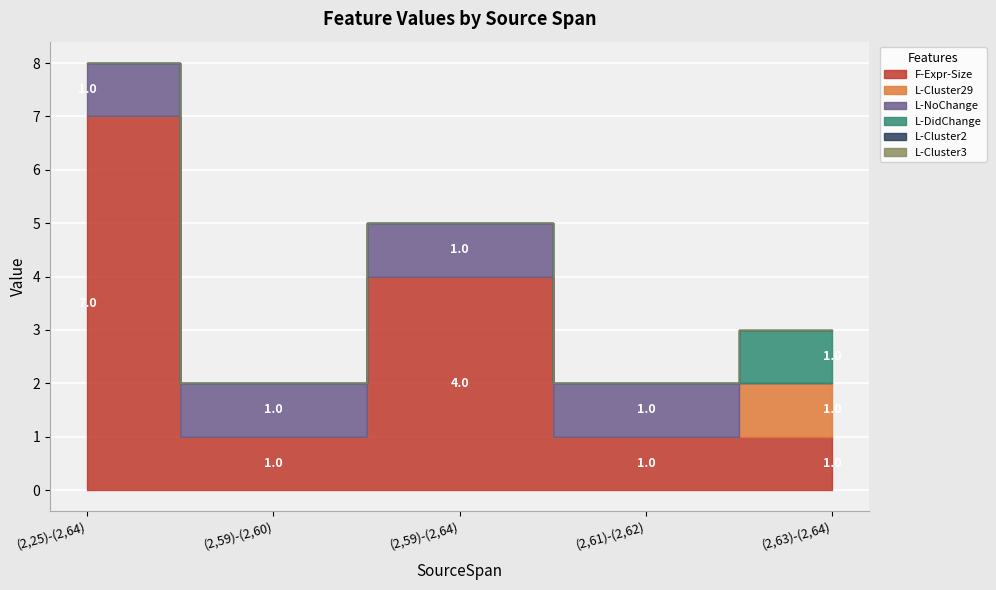

Rank the categories by L-Cluster3 value from highest to lowest.

(2,25)-(2,64), (2,59)-(2,60), (2,59)-(2,64), (2,61)-(2,62), (2,63)-(2,64)